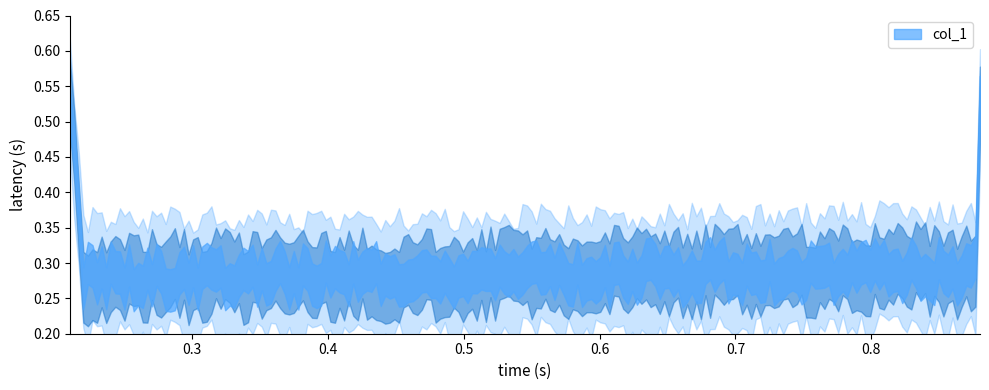

What is the change in value from 0.21 to 0.88?

-0.2